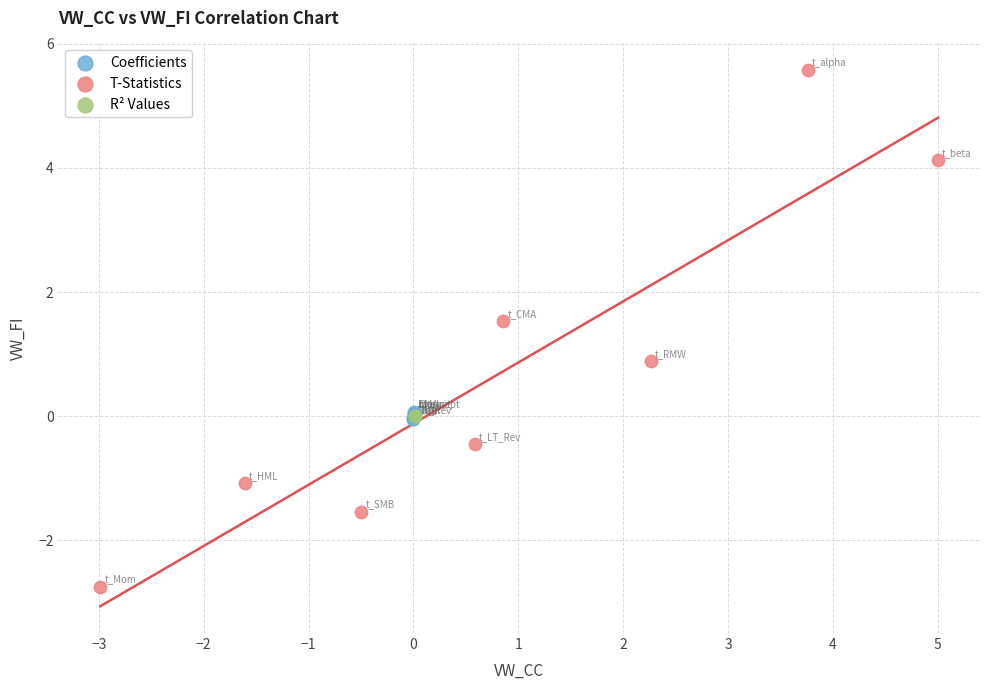

What are all the series names shown in the legend?

Coefficients, T-Statistics, R² Values